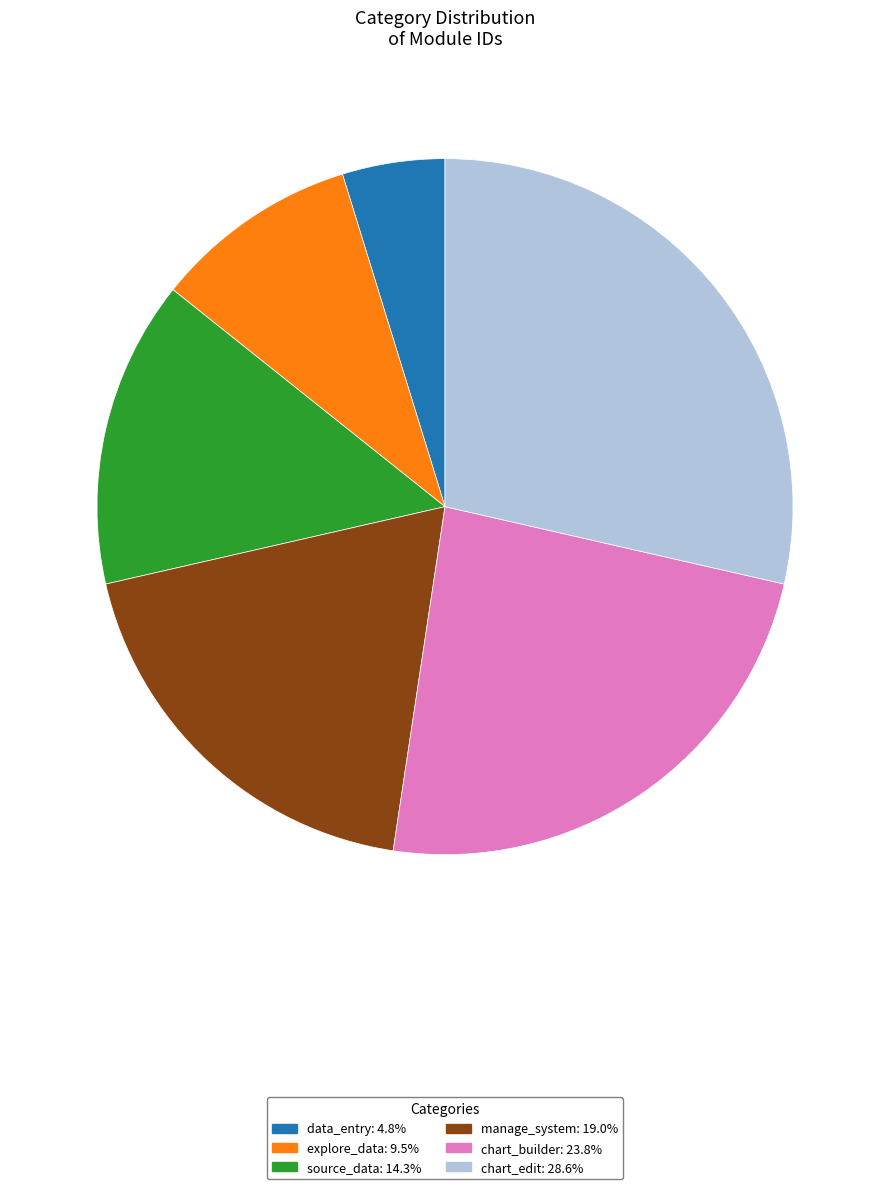

Is there any slice that represents more than half of the pie?

No